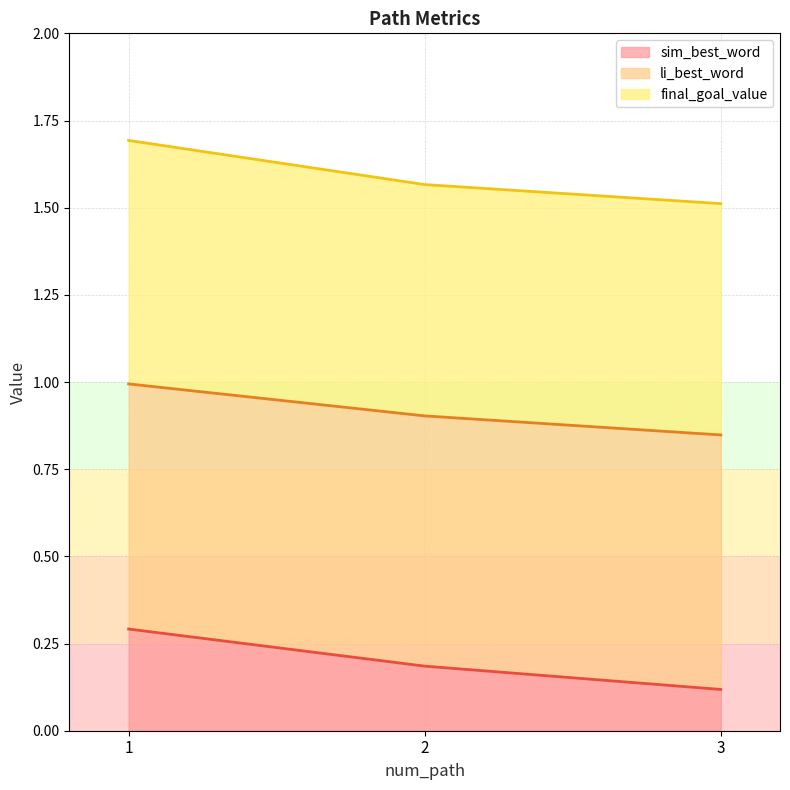

What is the total value across all series at 3?

1.5